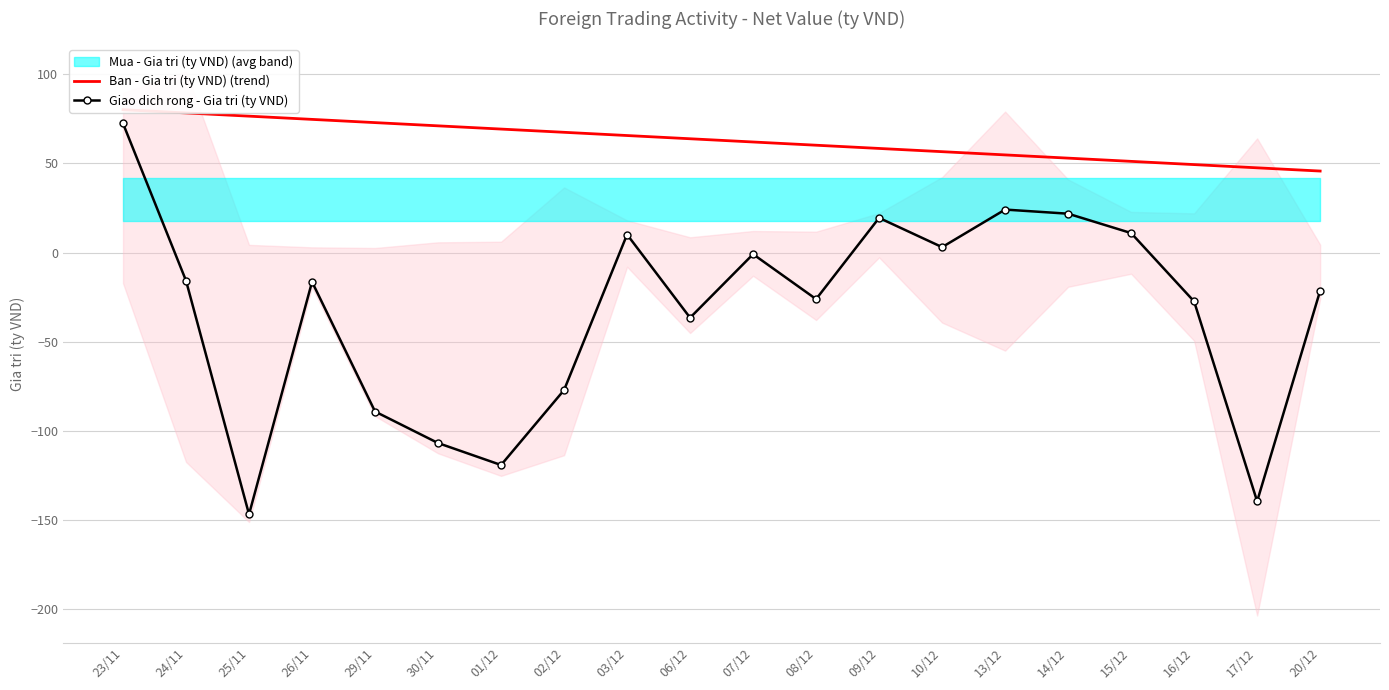

How many values in Giao dich rong - Gia tri (ty VND) are below zero?

13